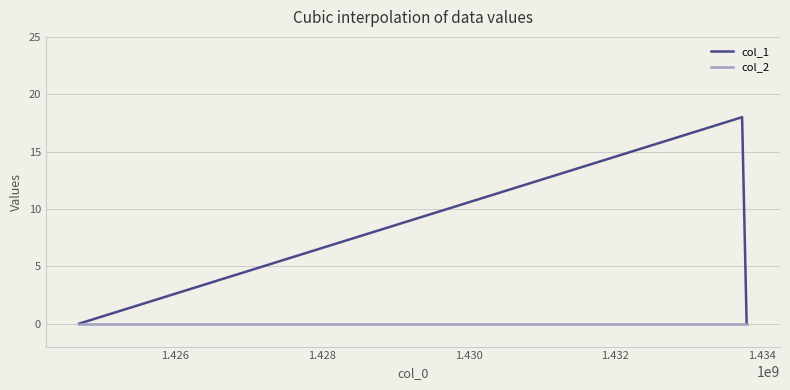

What are all the series names shown in the legend?

col_1, col_2